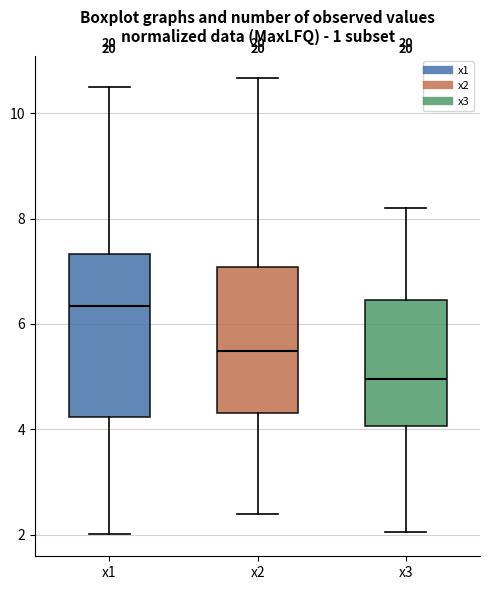

Reading left to right, read every box against the y-axis: the position of its median line, the range the box covers, and the ends of its whiskers. The values are not printed on the chart, so give them approximately, as read against the axis.

x1: median 6.4, box 4.2 to 7.4, whiskers 2.0 to 10.4
x2: median 5.4, box 4.4 to 7.0, whiskers 2.4 to 10.6
x3: median 5.0, box 4.0 to 6.4, whiskers 2.0 to 8.2